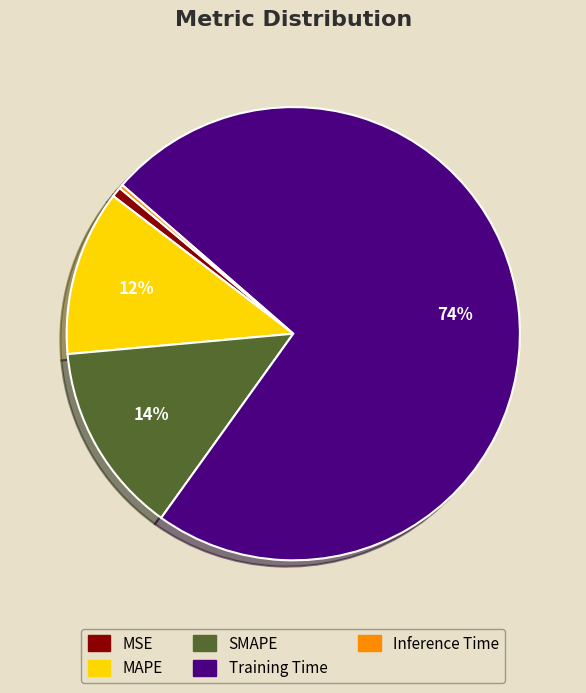

What is the largest slice in the pie chart?

Training Time